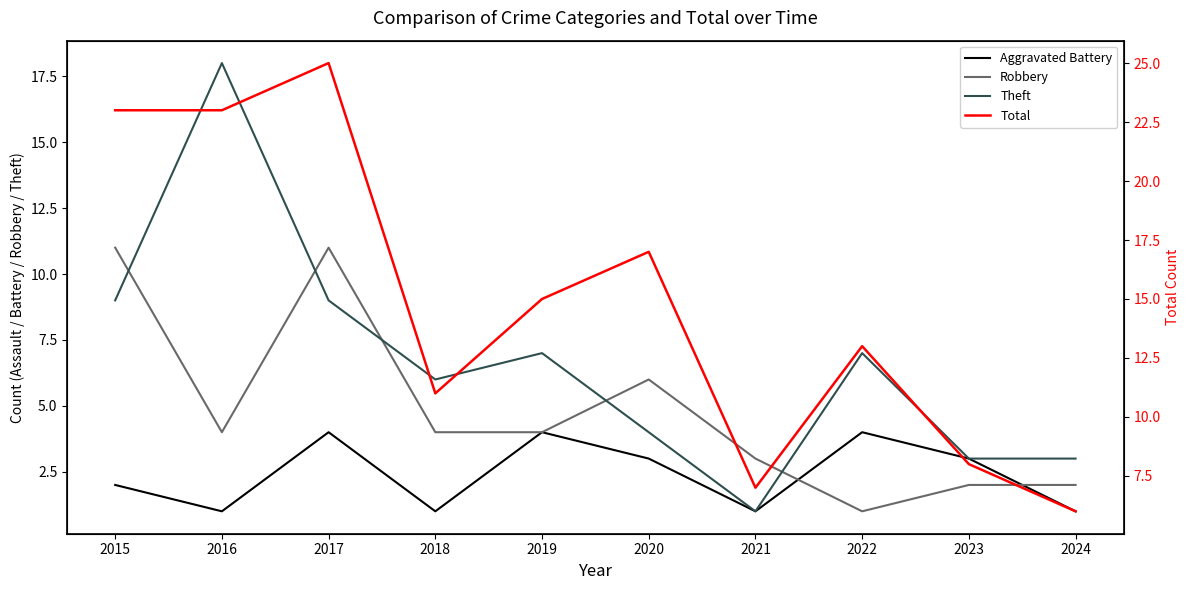

At how many categories does at least one series exceed 7?

8